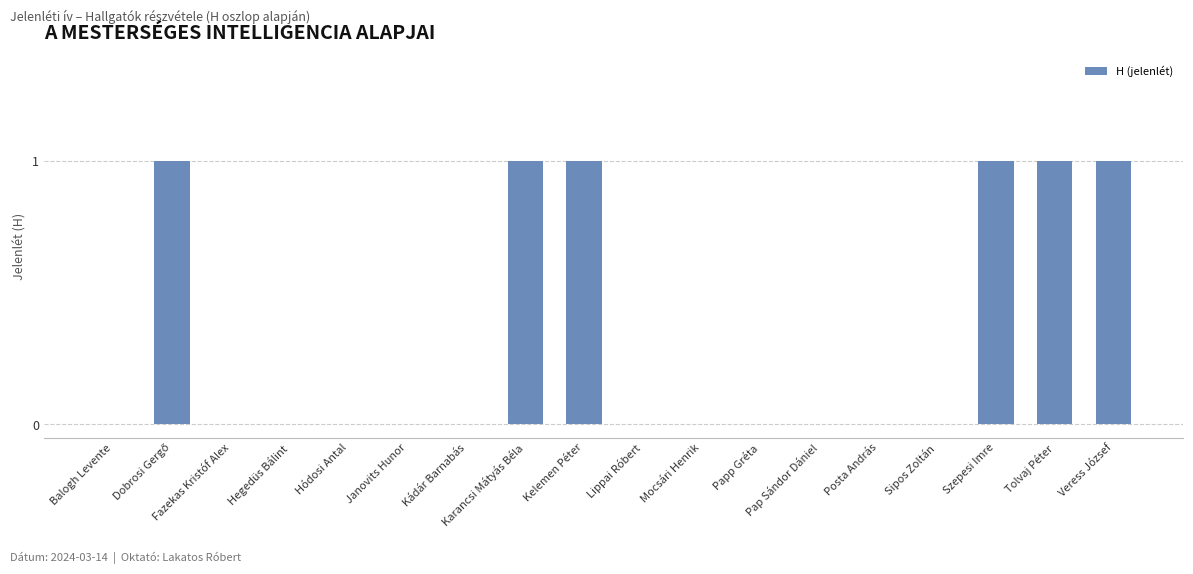

Is it true that the value at Fazekas Kristóf Alex is 0?

True